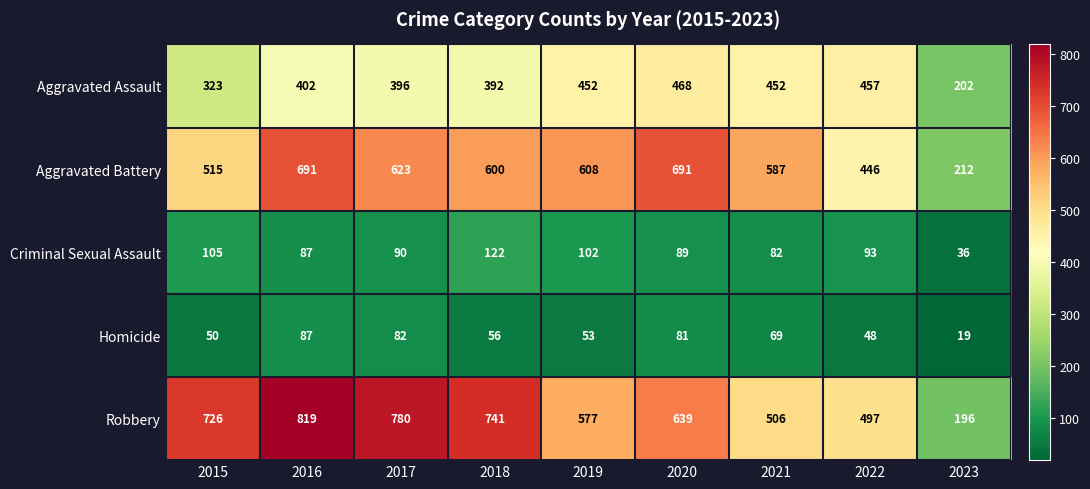

At which category does the chart reach its minimum across all series?

2023